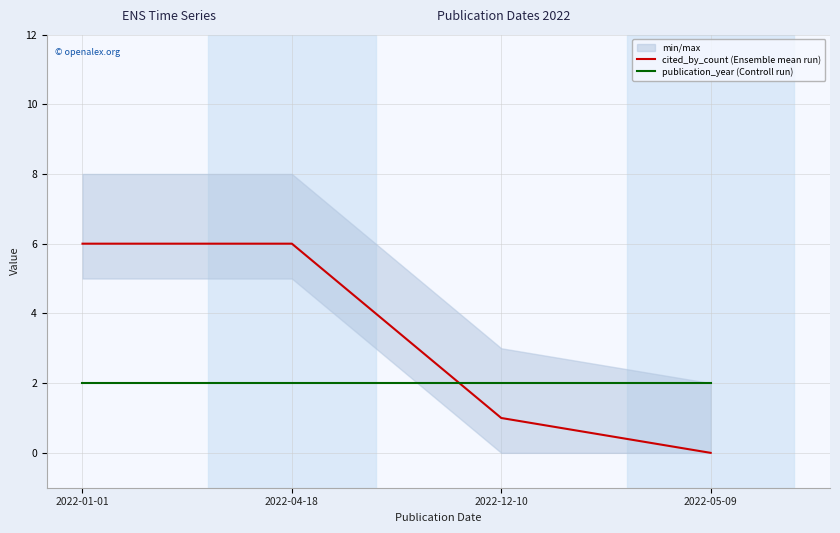

What is the average value of the publication_year (Controll run) series?

2